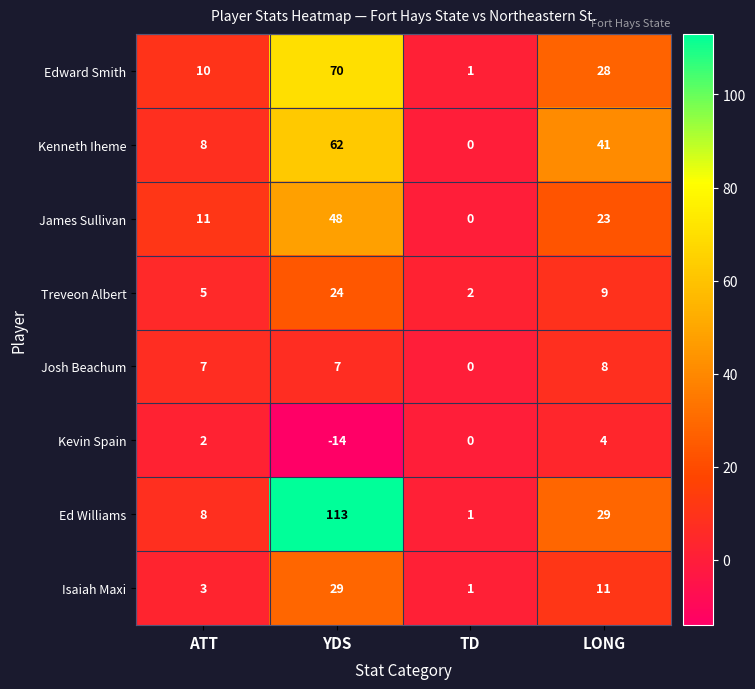

List the series in order of their peak value, lowest first.

Kevin Spain, Josh Beachum, Treveon Albert, Isaiah Maxi, James Sullivan, Kenneth Iheme, Edward Smith, Ed Williams